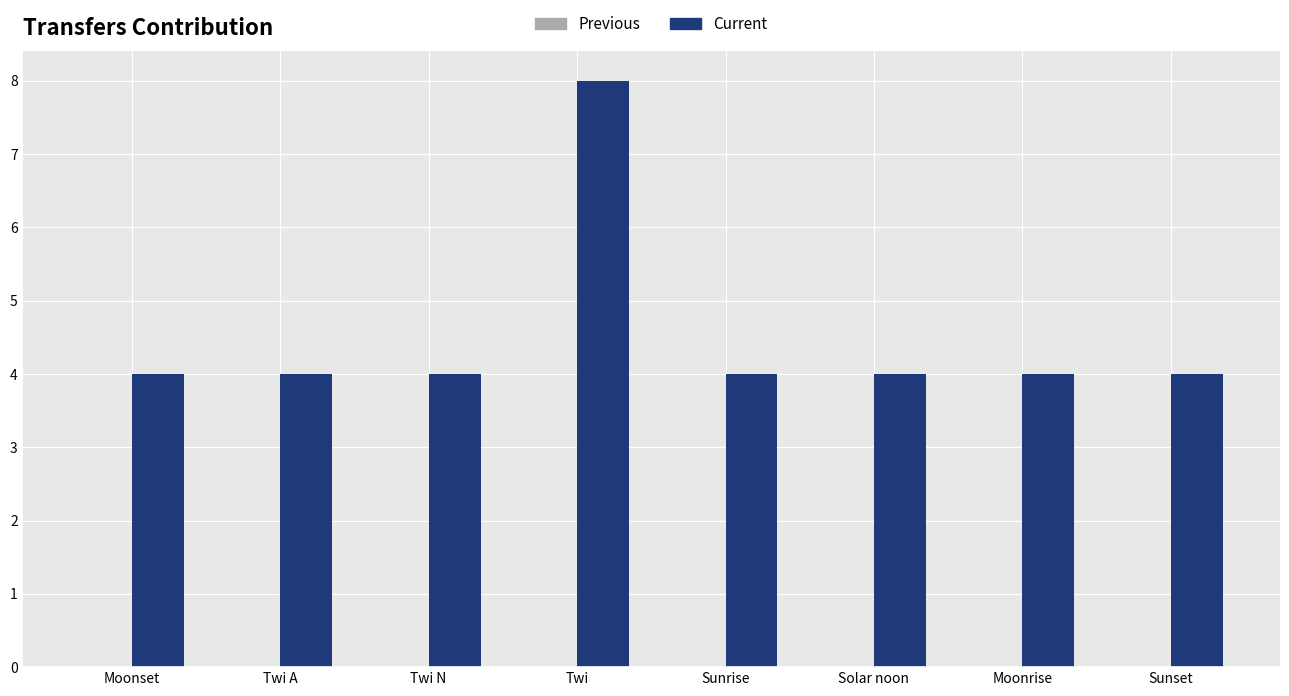

What is the difference between the maximum and minimum values?

4